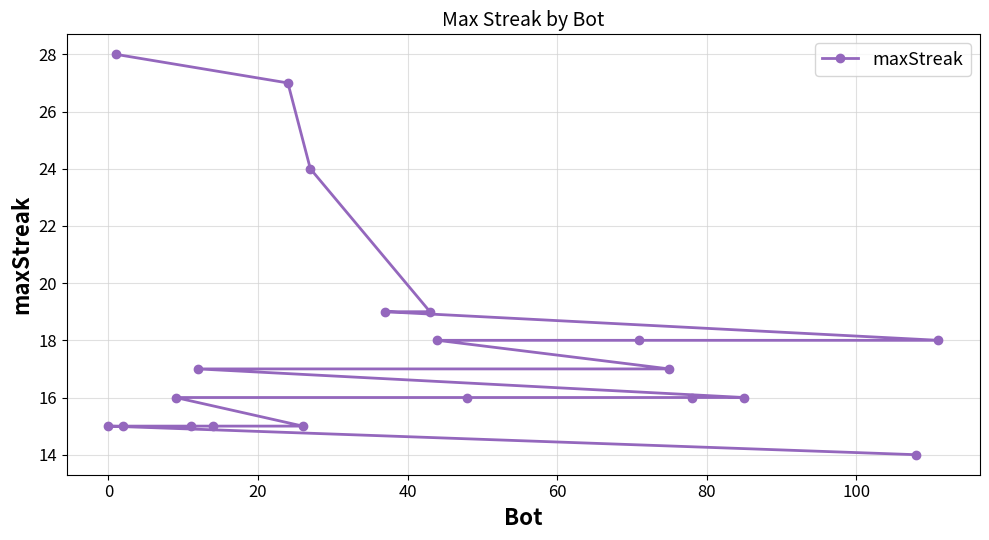

What is the sum of all values?

358